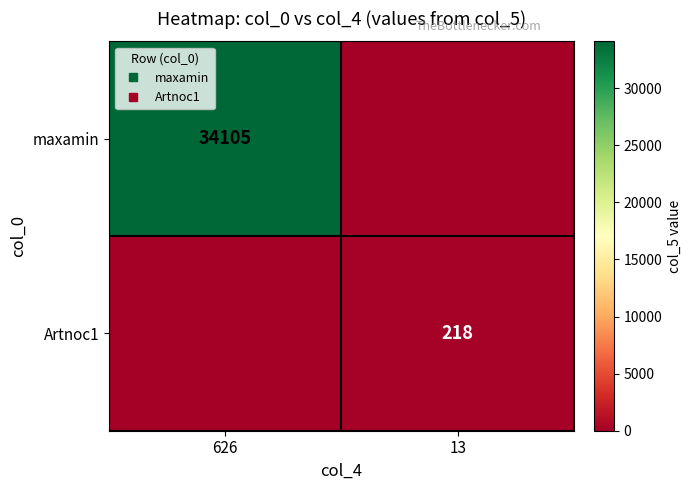

What is the average value of the Artnoc1 series?

109